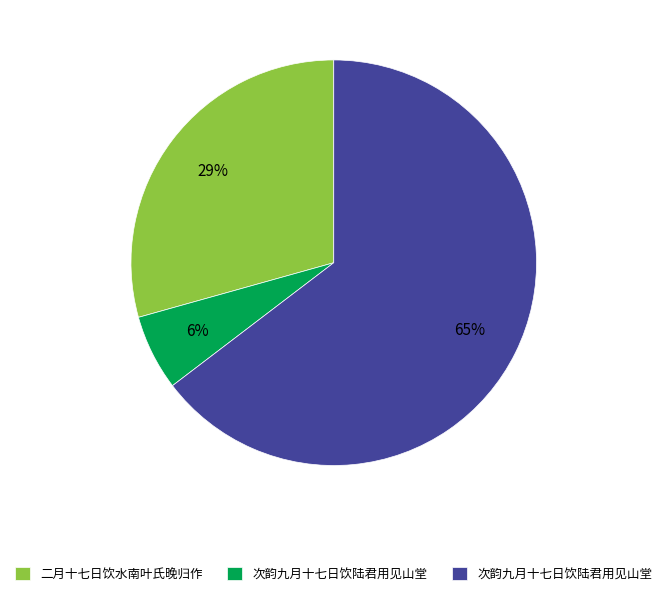

Is there a majority slice in this chart?

Yes